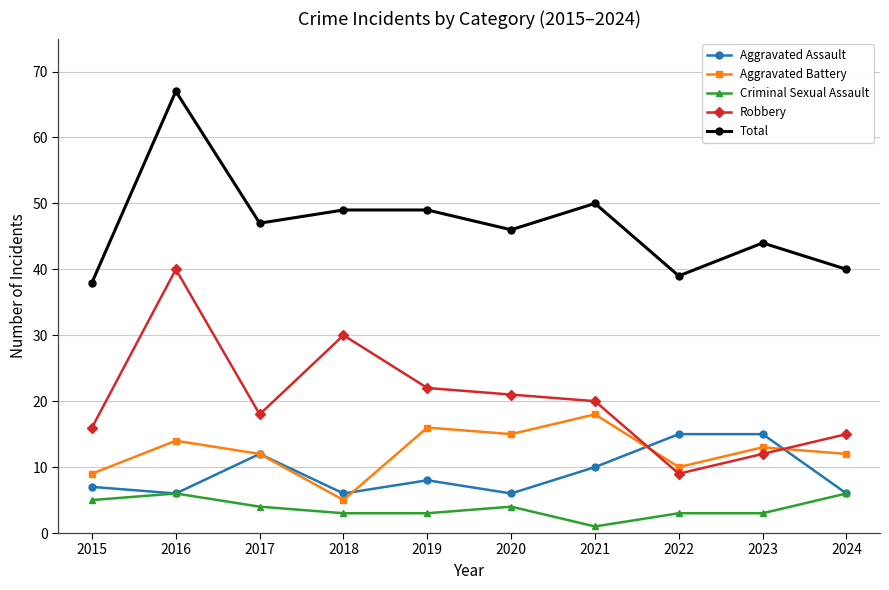

The Aggravated Assault series shows 6 at 2024. True or false?

True